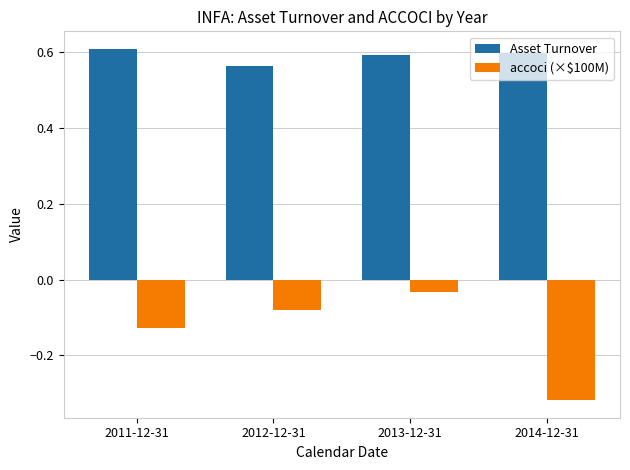

Does the chart contain stacked bars?

No